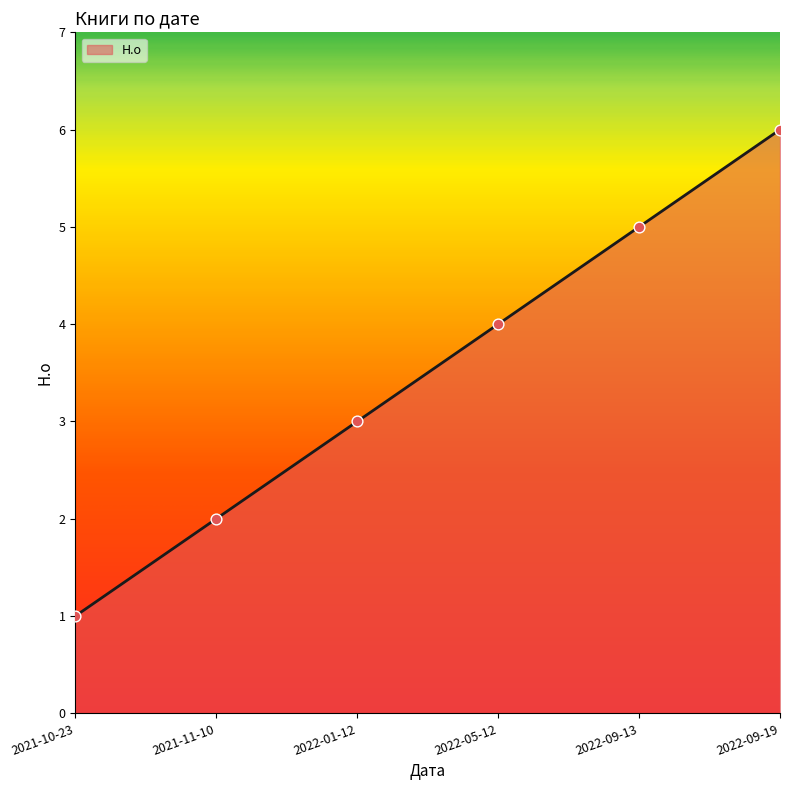

What is the change in value from 2022-01-12 to 2022-05-12?

+1